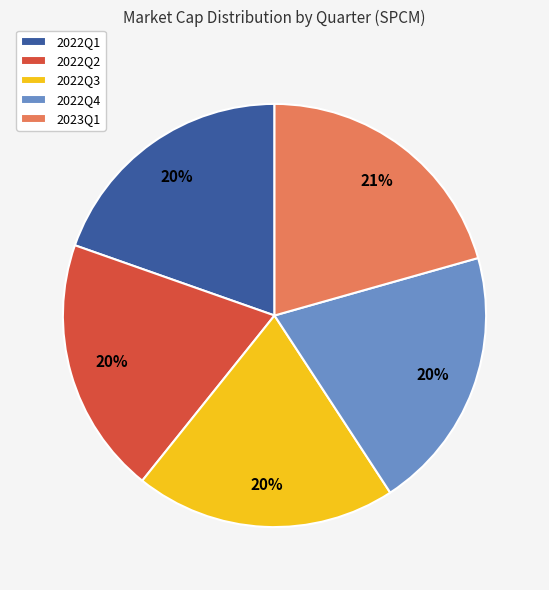

Is 2022Q4 the majority of the pie?

No